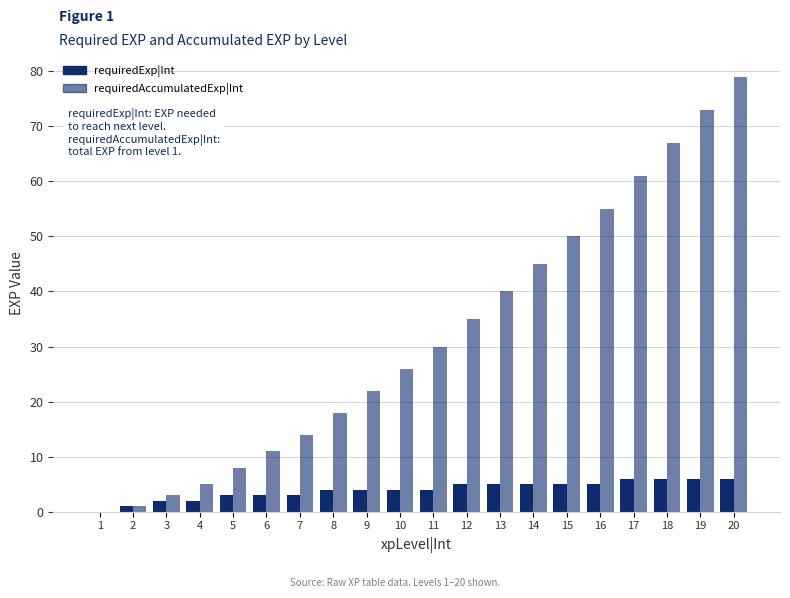

Which category has the highest value across all series?

20